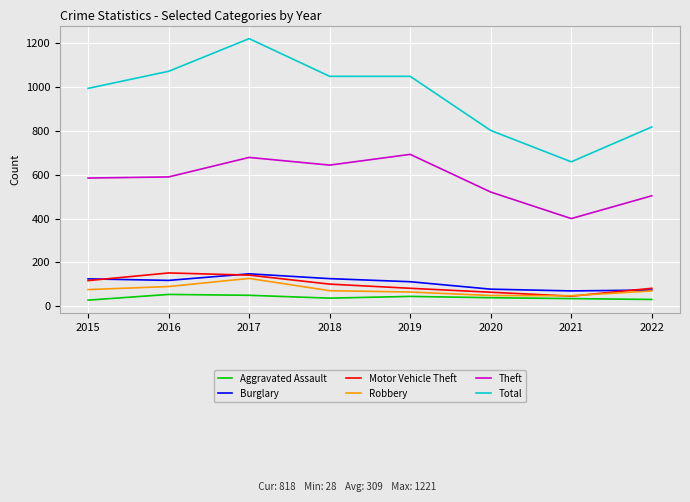

Between 2015 and 2017, which series saw the biggest shift?

Total